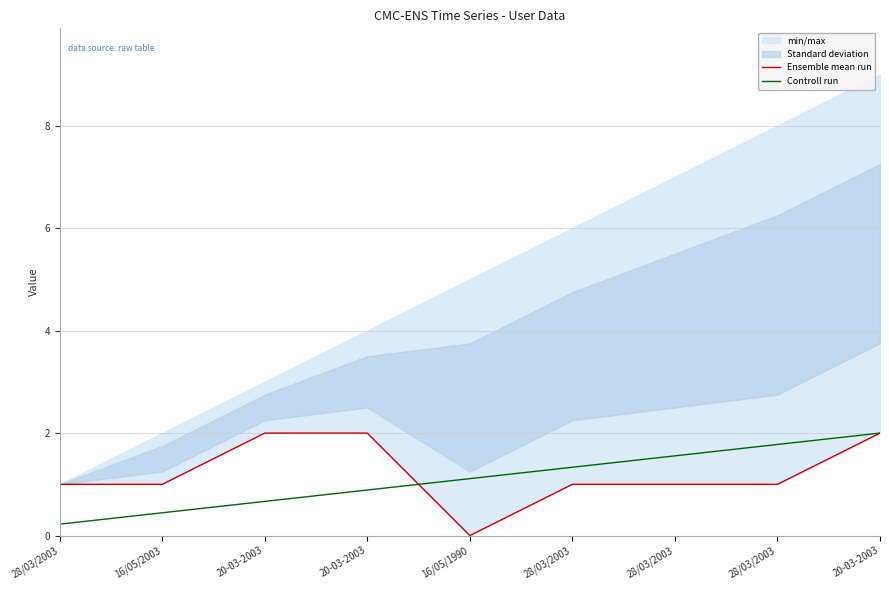

Count the Ensemble mean run values in the range 1 to 2.

8